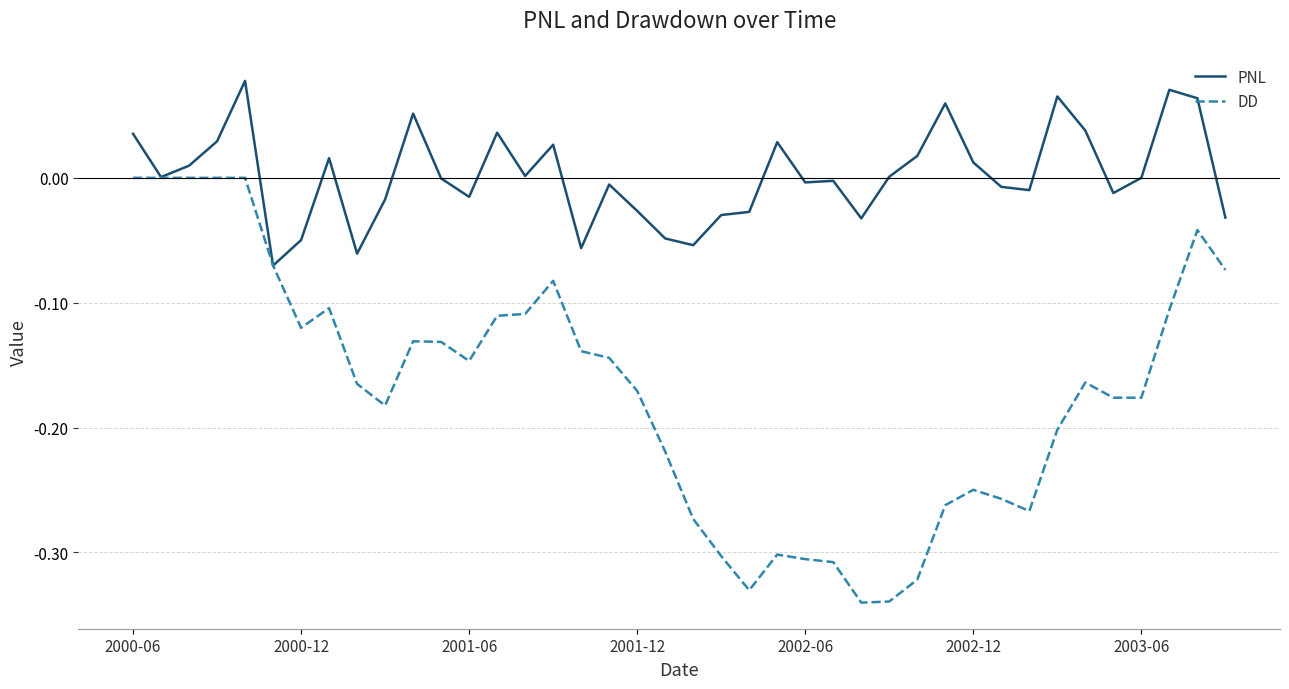

Which series has the widest spread of values?

DD